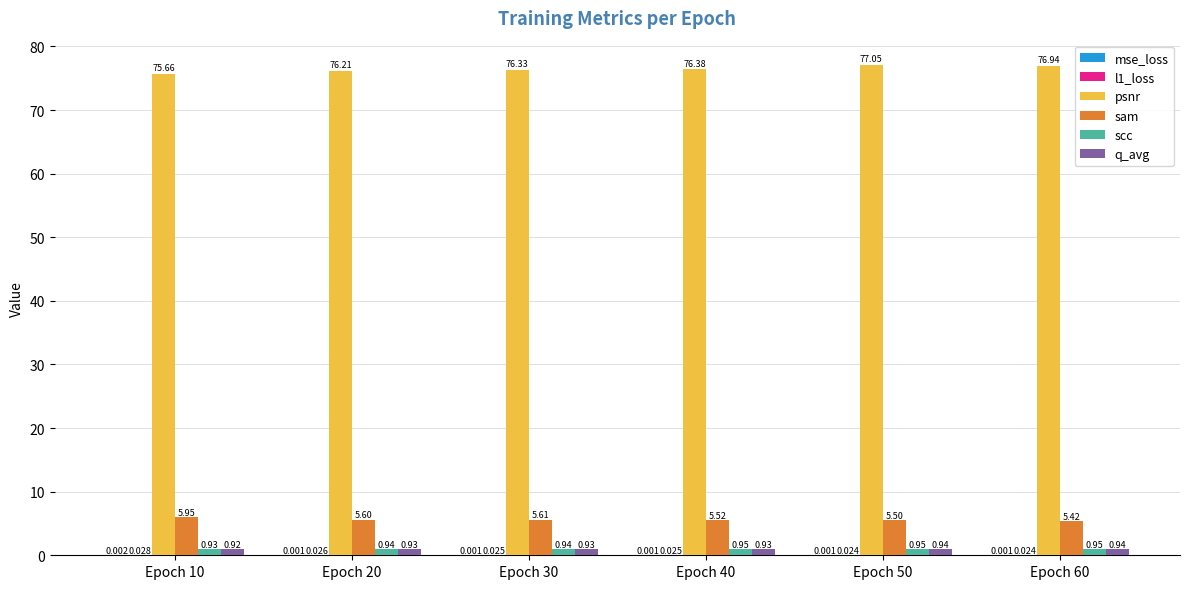

Is the value of sam at Epoch 10 greater than the value of scc at Epoch 60?

Yes